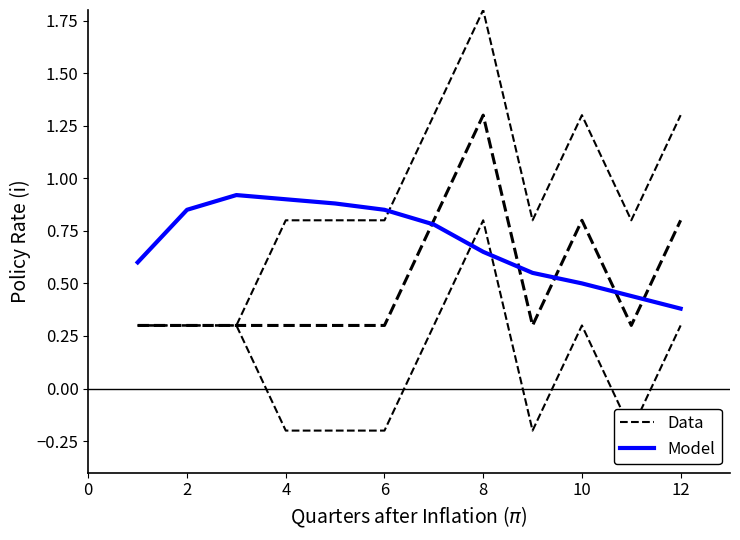

Which series has the largest range (max minus min)?

Data